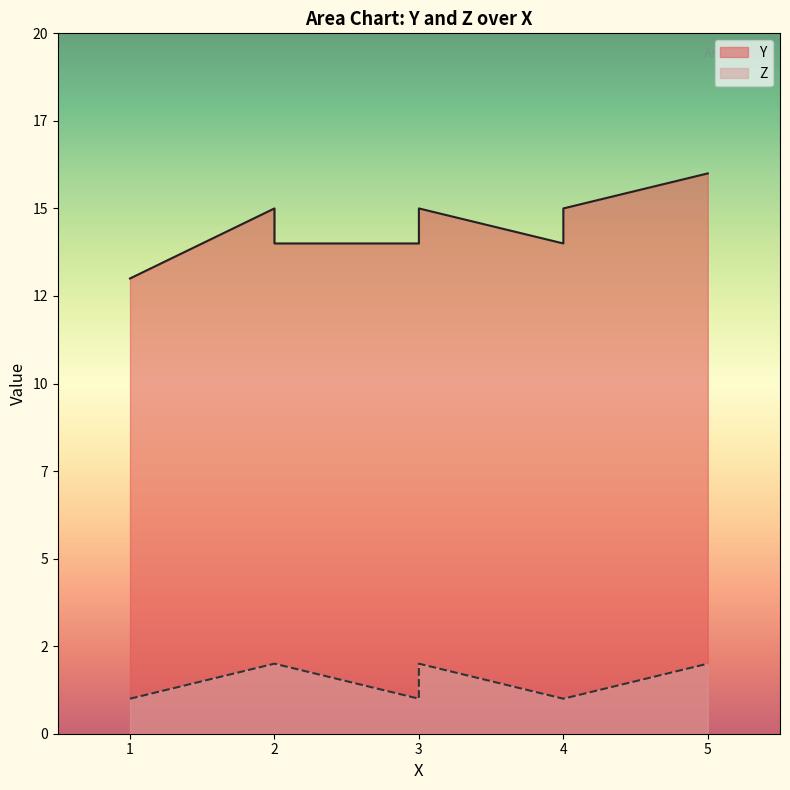

Which category has the lowest value across all series?

3